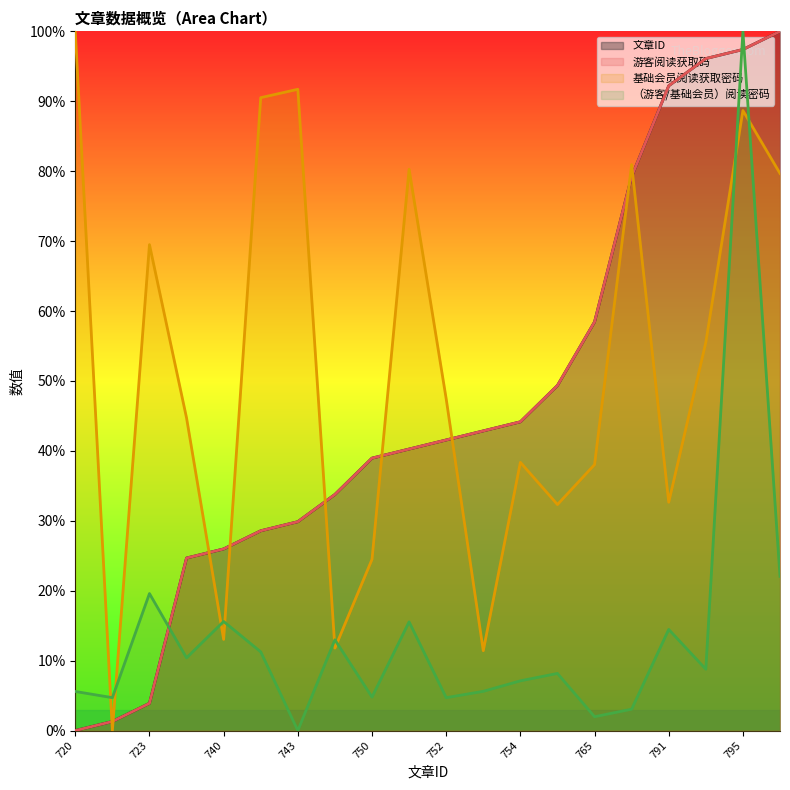

Between 791 and 795, which series saw the biggest shift?

（游客/基础会员）阅读密码